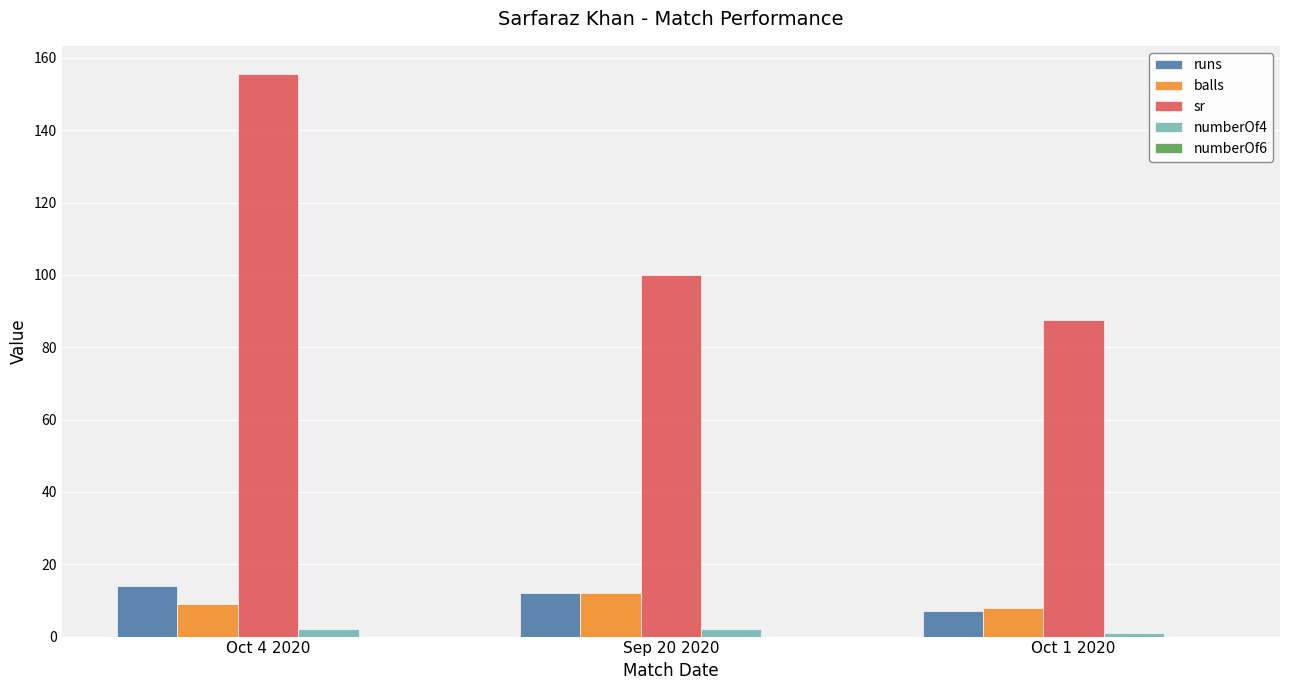

At which category does the chart reach its peak across all series?

Oct 4 2020